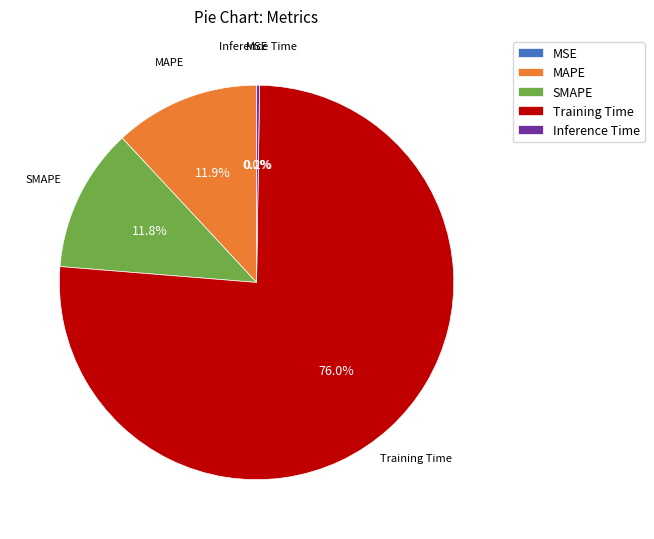

To the nearest percent, what is the difference between the largest and smallest slice percentages?

76%